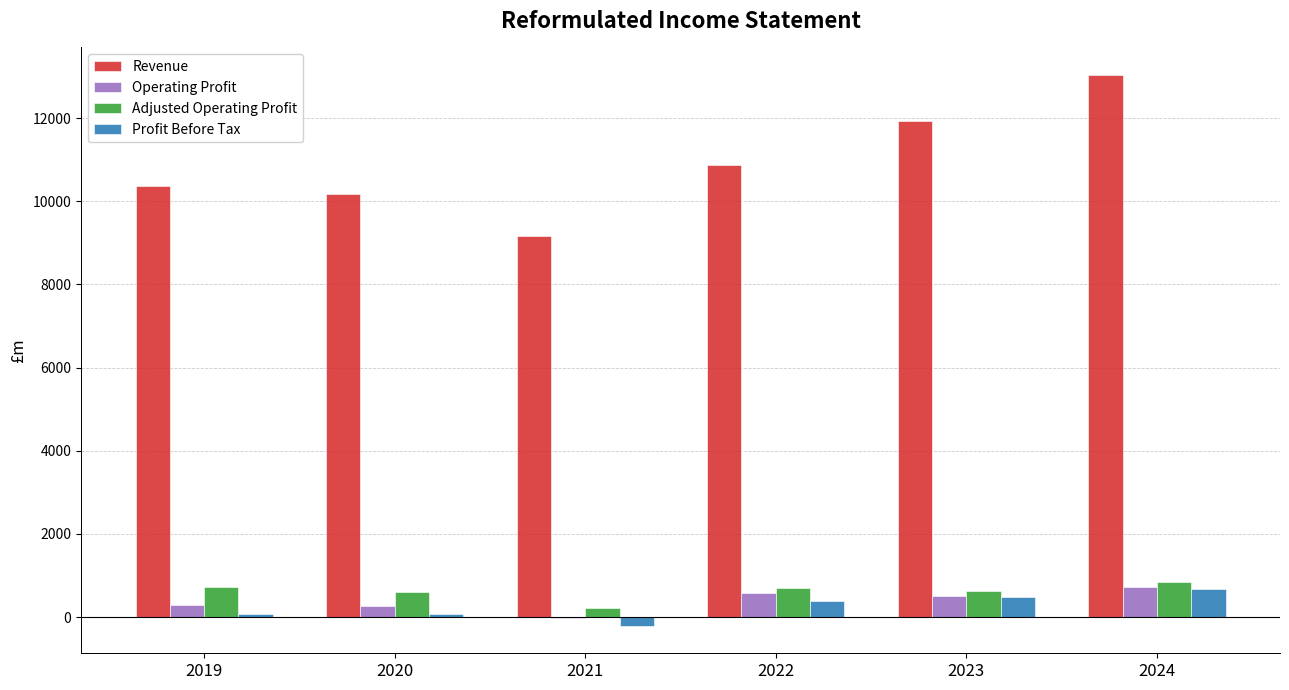

At which category does the chart reach its peak across all series?

2024